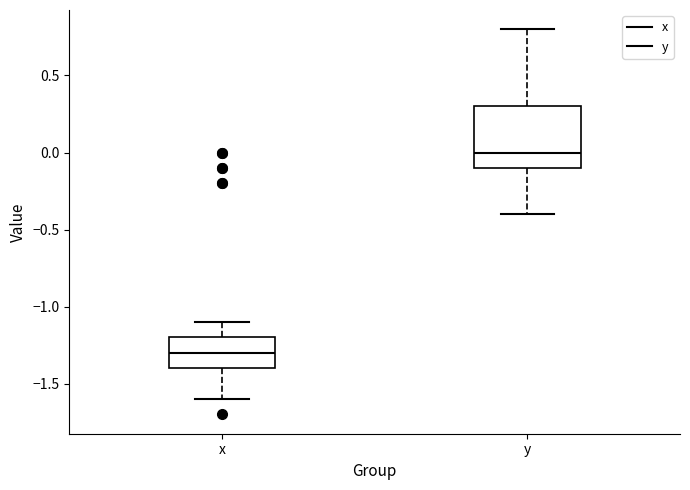

Reading left to right, read every box against the y-axis: the position of its median line, the range the box covers, and the ends of its whiskers. The values are not printed on the chart, so give them approximately, as read against the axis.

x: median -1.3, box -1.4 to -1.2, whiskers -1.6 to -1.1
y: median 0.0, box -0.1 to 0.3, whiskers -0.4 to 0.8